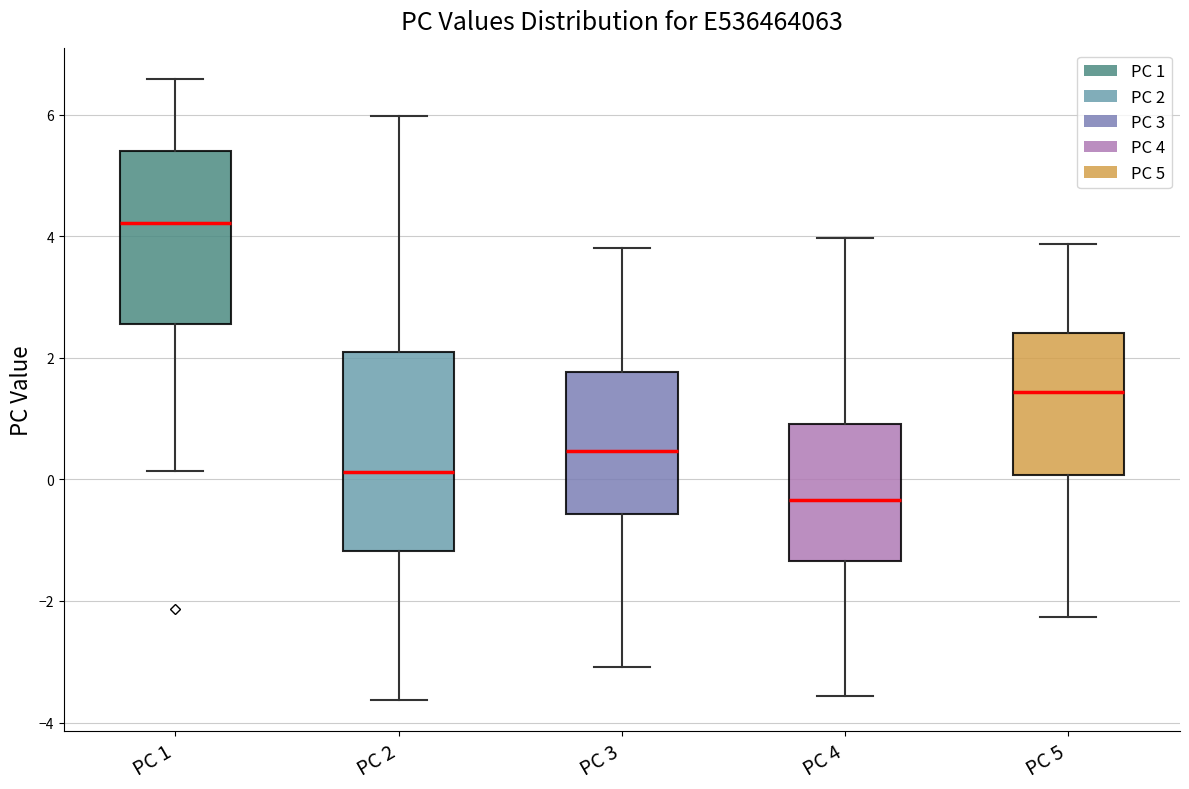

Where does the lower whisker of the box for PC 1 end on the y-axis? The values are not printed on the chart, so give them approximately, as read against the axis.

0.2